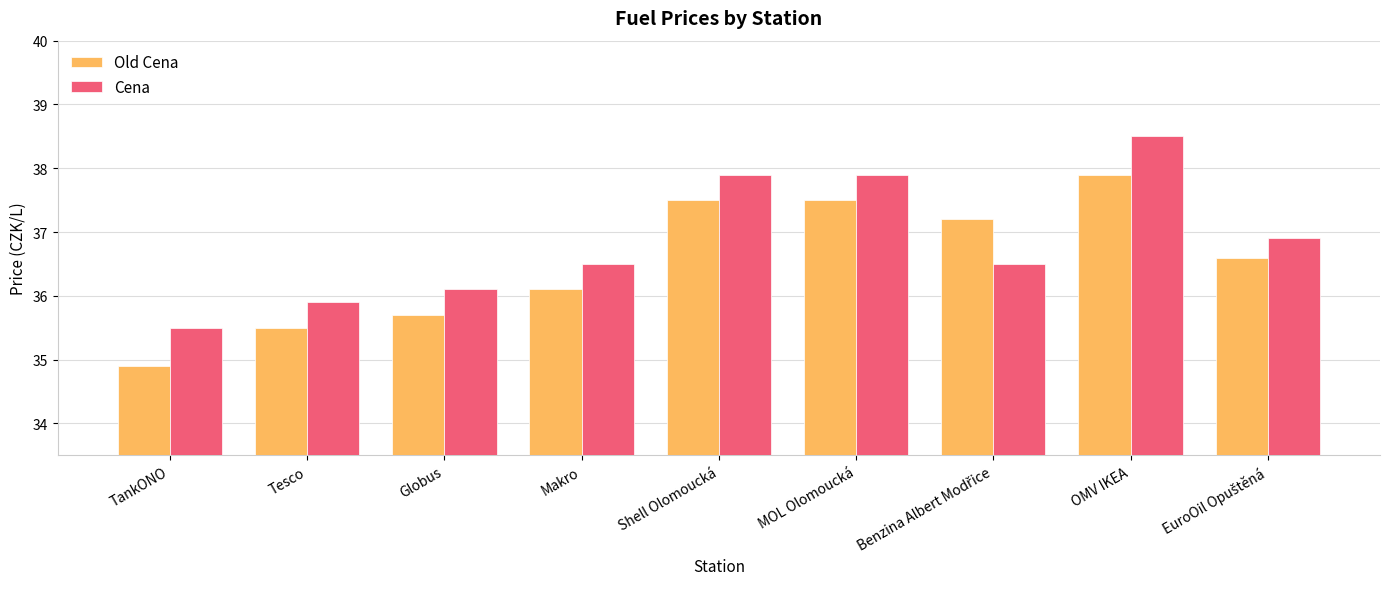

How many categories are shown in the chart?

9